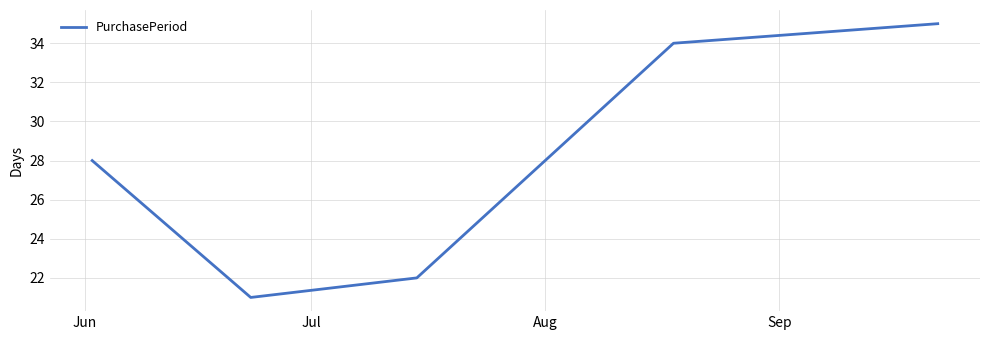

How many lines are shown in the chart?

1